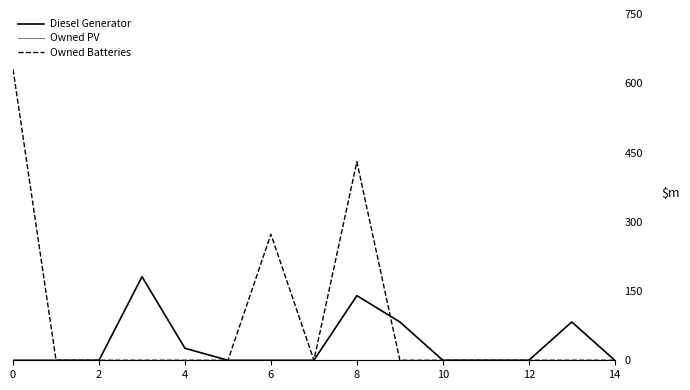

What is the maximum value for Diesel Generator?

181